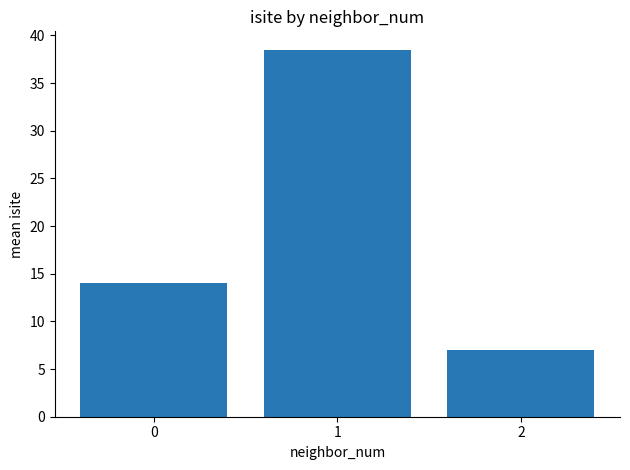

Rank the categories by value from highest to lowest.

1, 0, 2